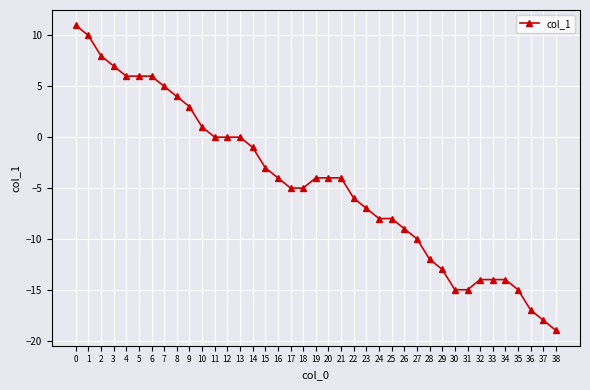

How many lines are shown in the chart?

1